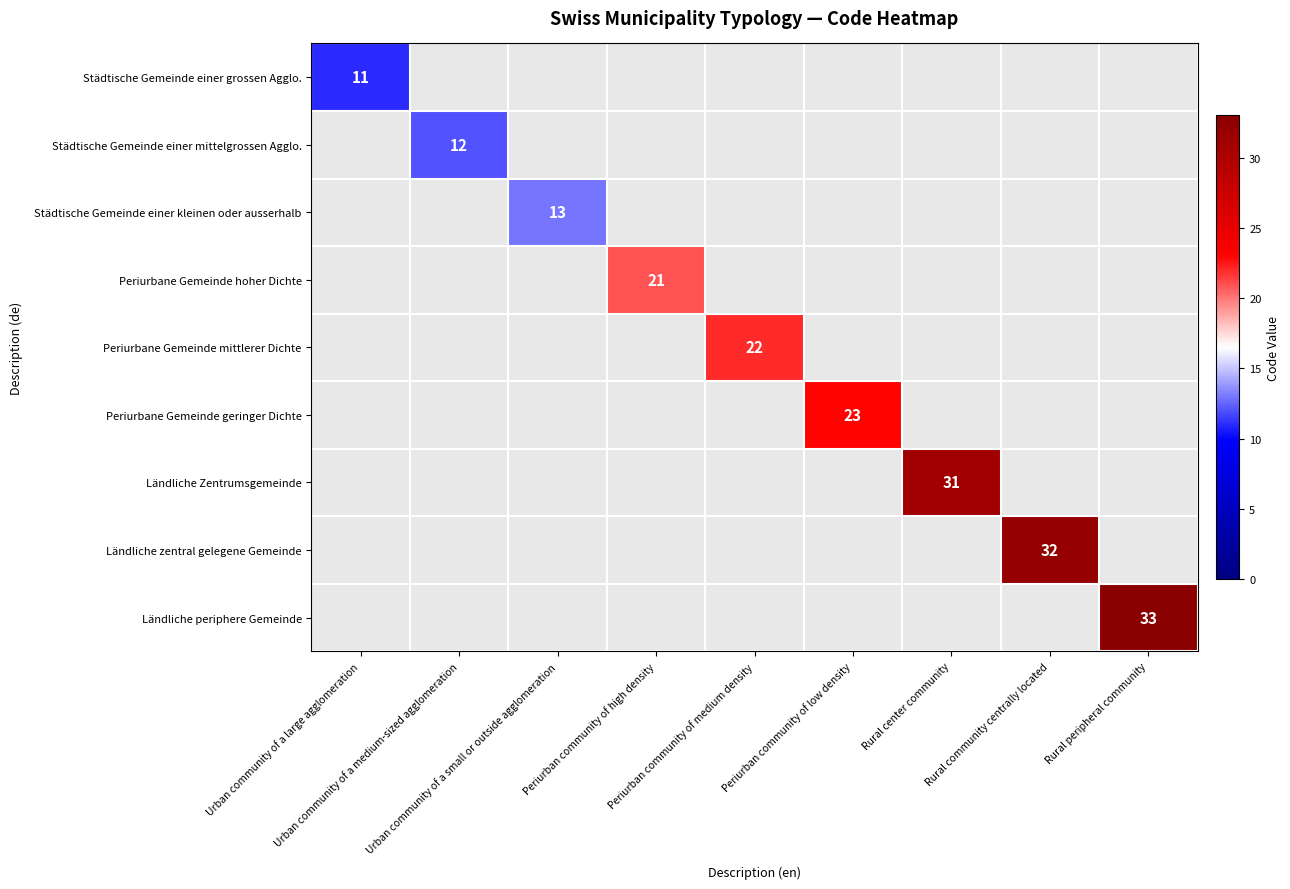

At Rural peripheral community, list the series in order from smallest to largest.

Städtische Gemeinde einer grossen Agglo., Städtische Gemeinde einer mittelgrossen Agglo., Städtische Gemeinde einer kleinen oder ausserhalb, Periurbane Gemeinde hoher Dichte, Periurbane Gemeinde mittlerer Dichte, Periurbane Gemeinde geringer Dichte, Ländliche Zentrumsgemeinde, Ländliche zentral gelegene Gemeinde, Ländliche periphere Gemeinde